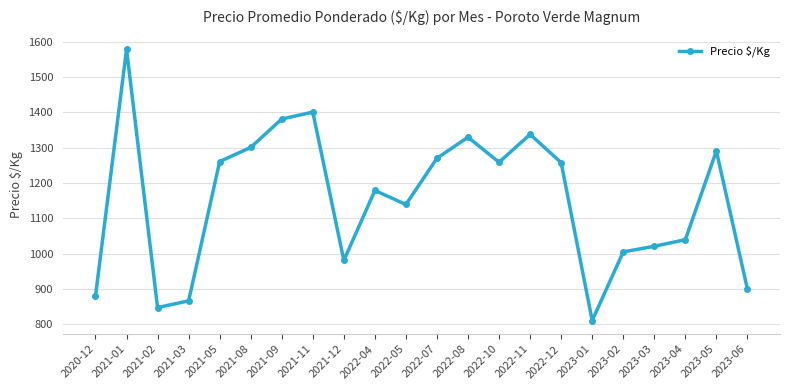

What is the sum of the values at 2022-10 and 2021-02?

2106.3